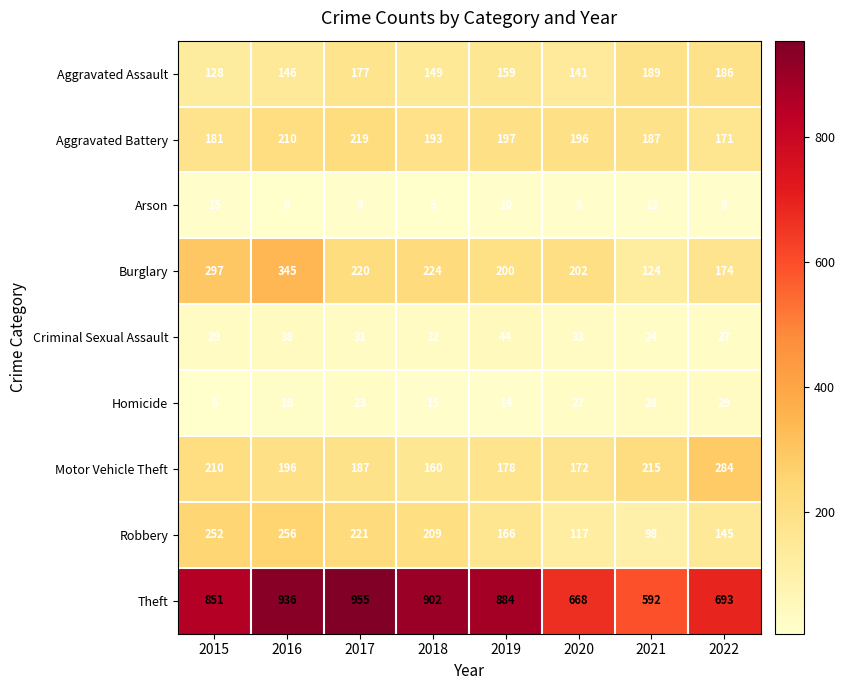

At which label is Robbery closest to 177?

2019